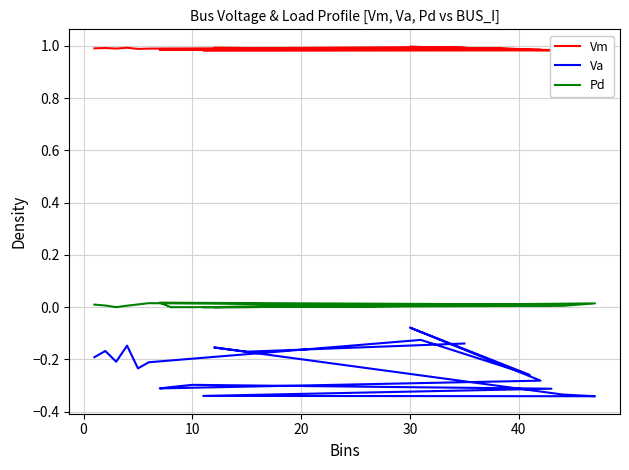

True or false: Pd has more than 1 points higher than both neighbors.

True